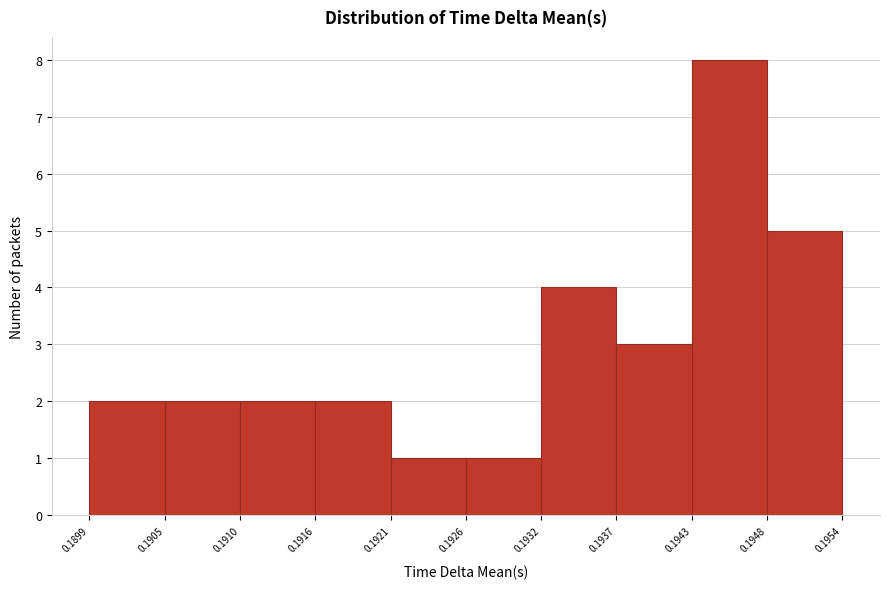

What is the height of the bar covering 0.1921 to 0.1926 on the x-axis? The values are not printed on the chart, so give them approximately, as read against the axis.

1